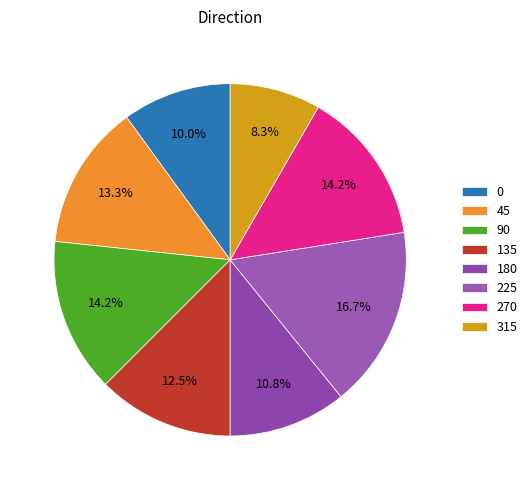

To the nearest percent, what portion does 315 represent?

8%